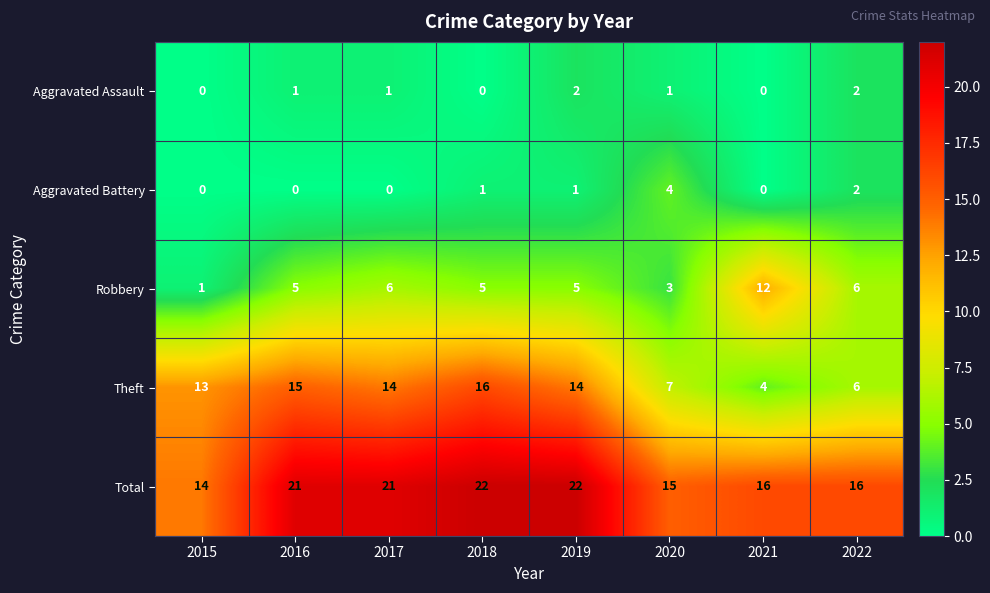

Which series has the largest total across all categories?

Total